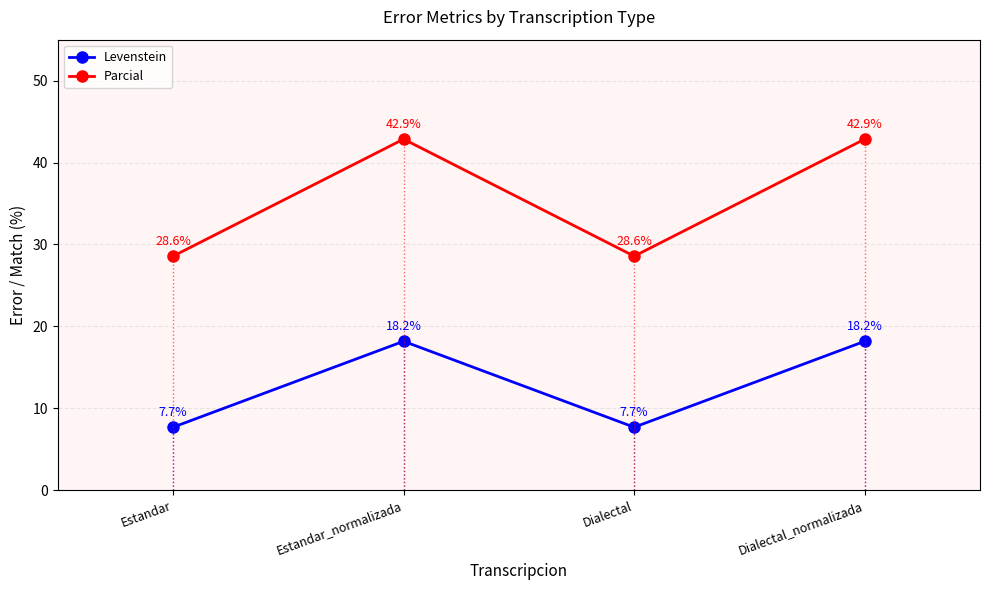

What is the label of the 1st point from the right?

Dialectal_normalizada